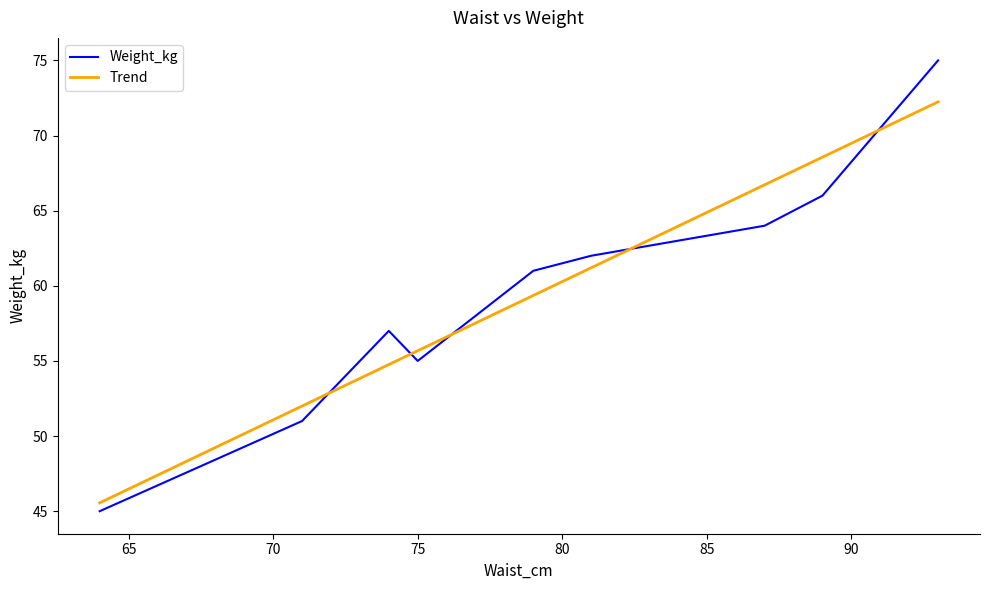

What is the minimum value for Weight_kg?

45